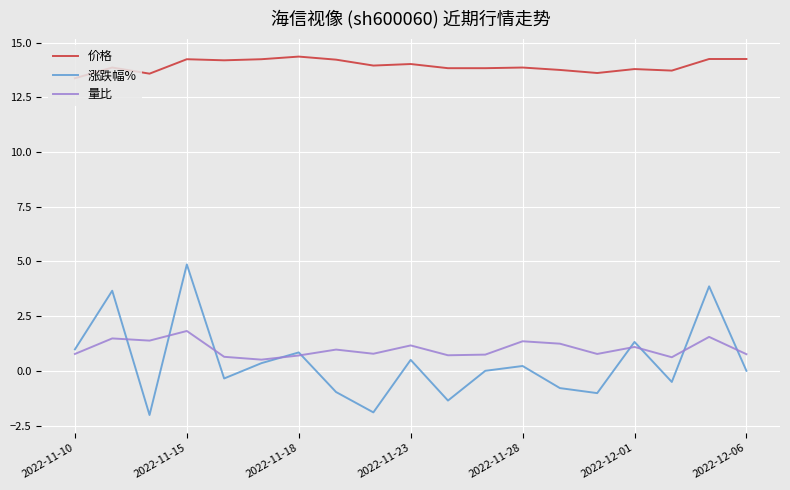

What is the greatest value displayed?

14.4